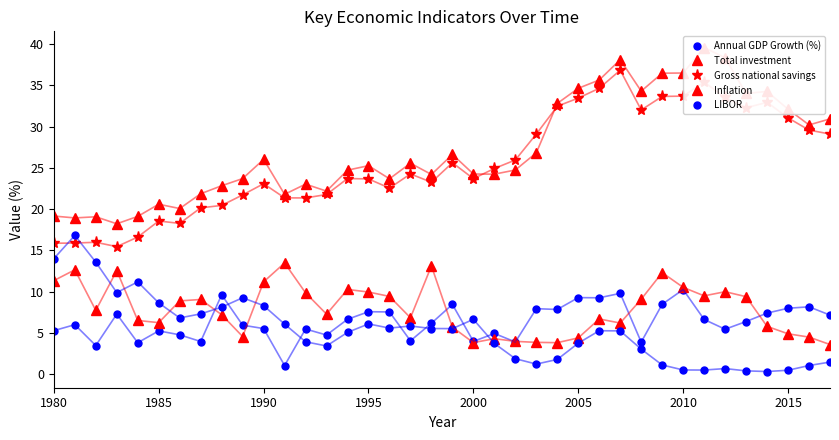

What is the average value of the LIBOR series?

5.3